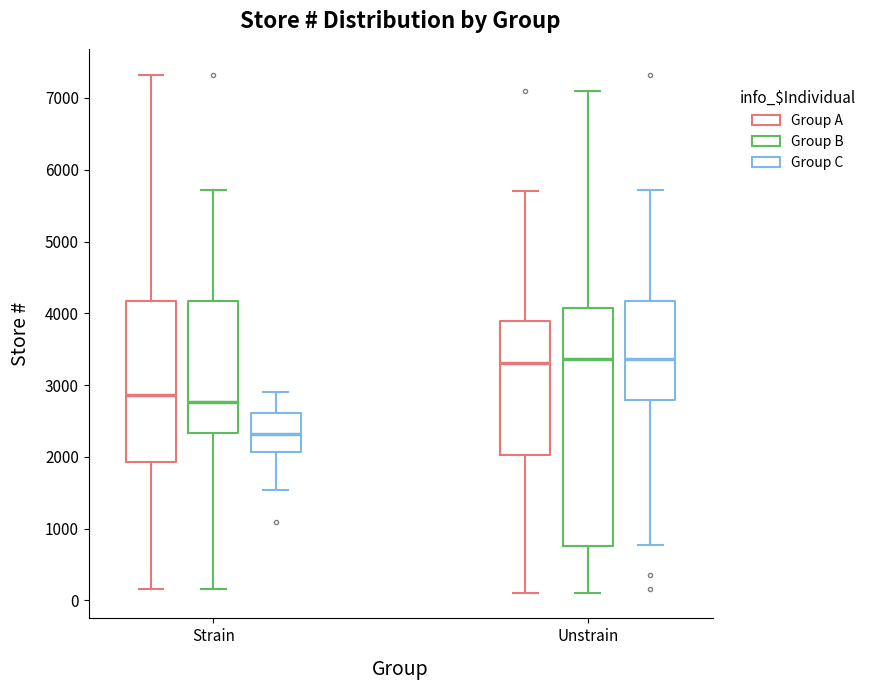

Reading left to right, transcribe this box plot: for each box, give where its median line is, the range the box spans, and where its two whiskers end, as read against the y-axis. The values are not printed on the chart, so give them approximately, as read against the axis.

Strain (Group A): median 2900, box 1900 to 4200, whiskers 200 to 7300
Strain (Group B): median 2800, box 2300 to 4200, whiskers 200 to 5700
Strain (Group C): median 2300, box 2100 to 2600, whiskers 1500 to 2900
Unstrain (Group A): median 3300, box 2000 to 3900, whiskers 100 to 5700
Unstrain (Group B): median 3400, box 800 to 4100, whiskers 100 to 7100
Unstrain (Group C): median 3400, box 2800 to 4200, whiskers 800 to 5700